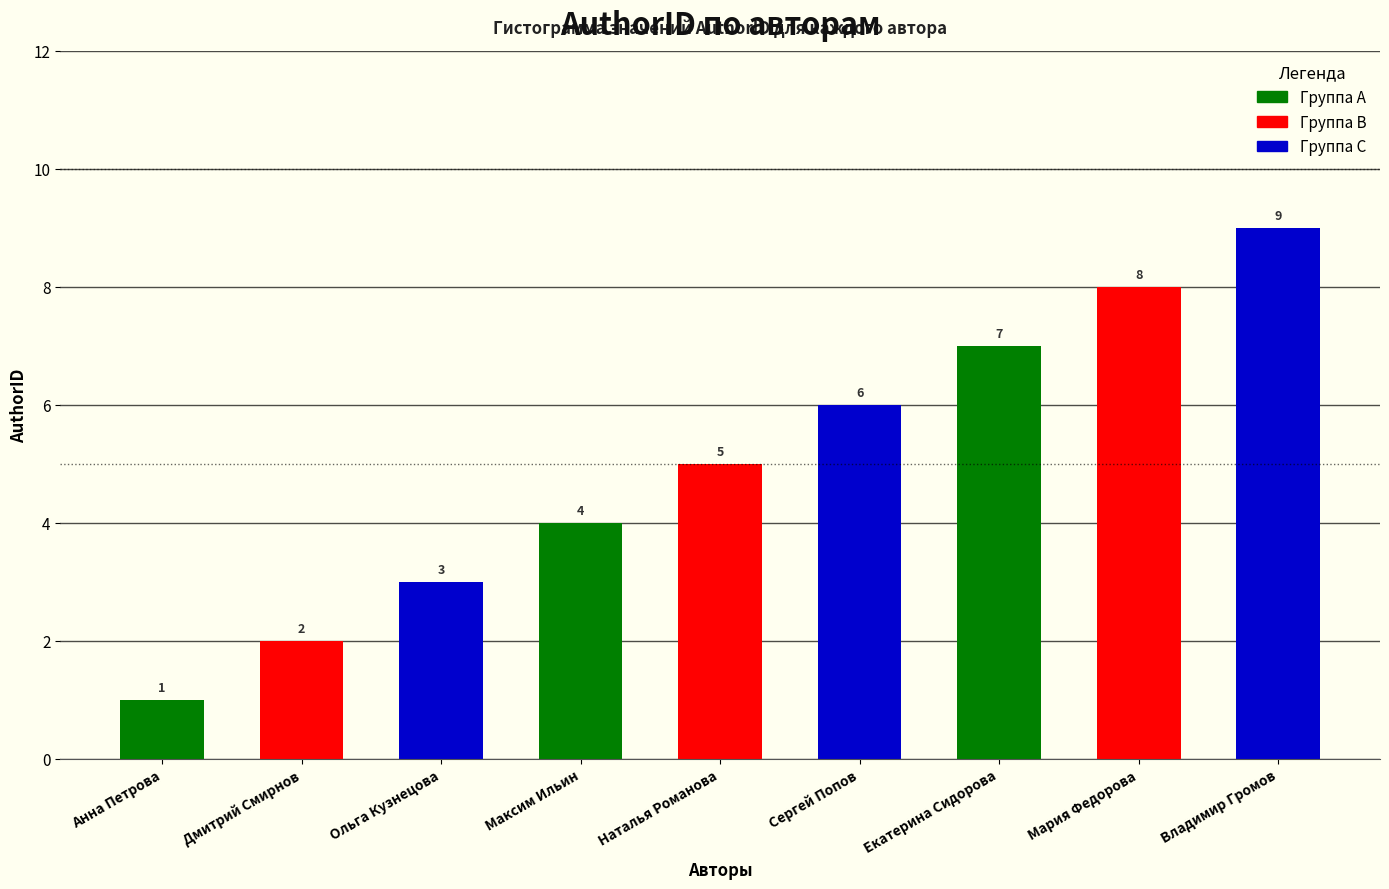

What is the change in value from Наталья Романова to Владимир Громов?

+4